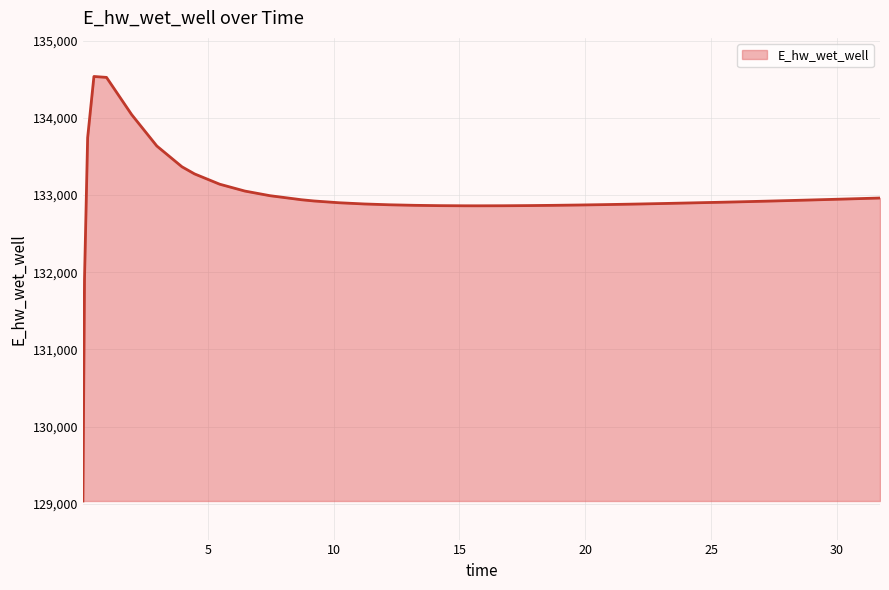

True or false: the data has more than 0 interior local peaks.

True